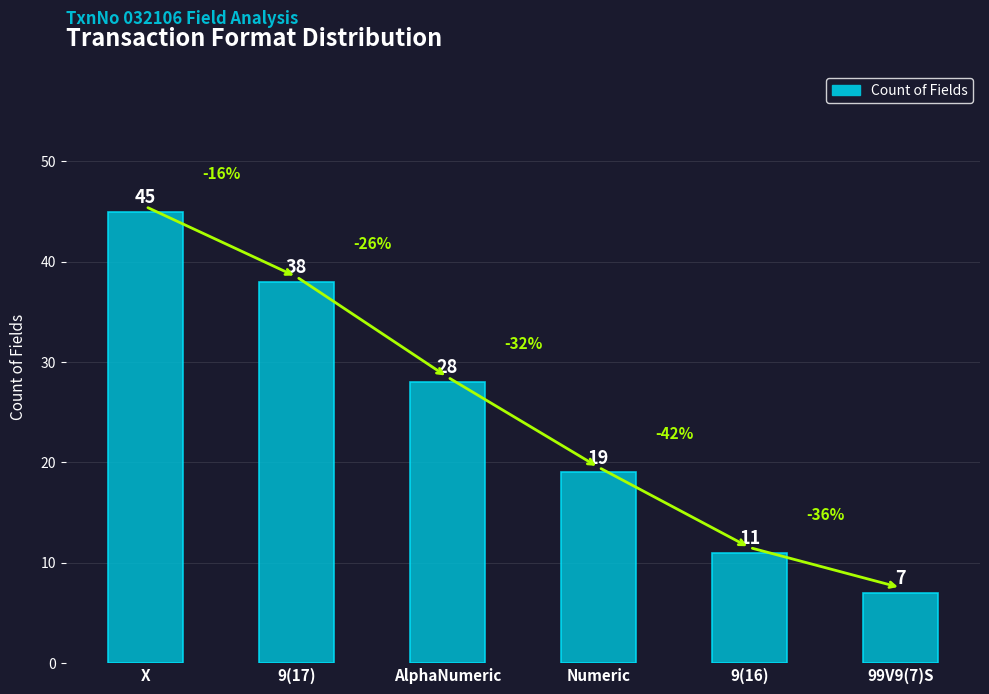

What is the minimum value shown in the chart?

7